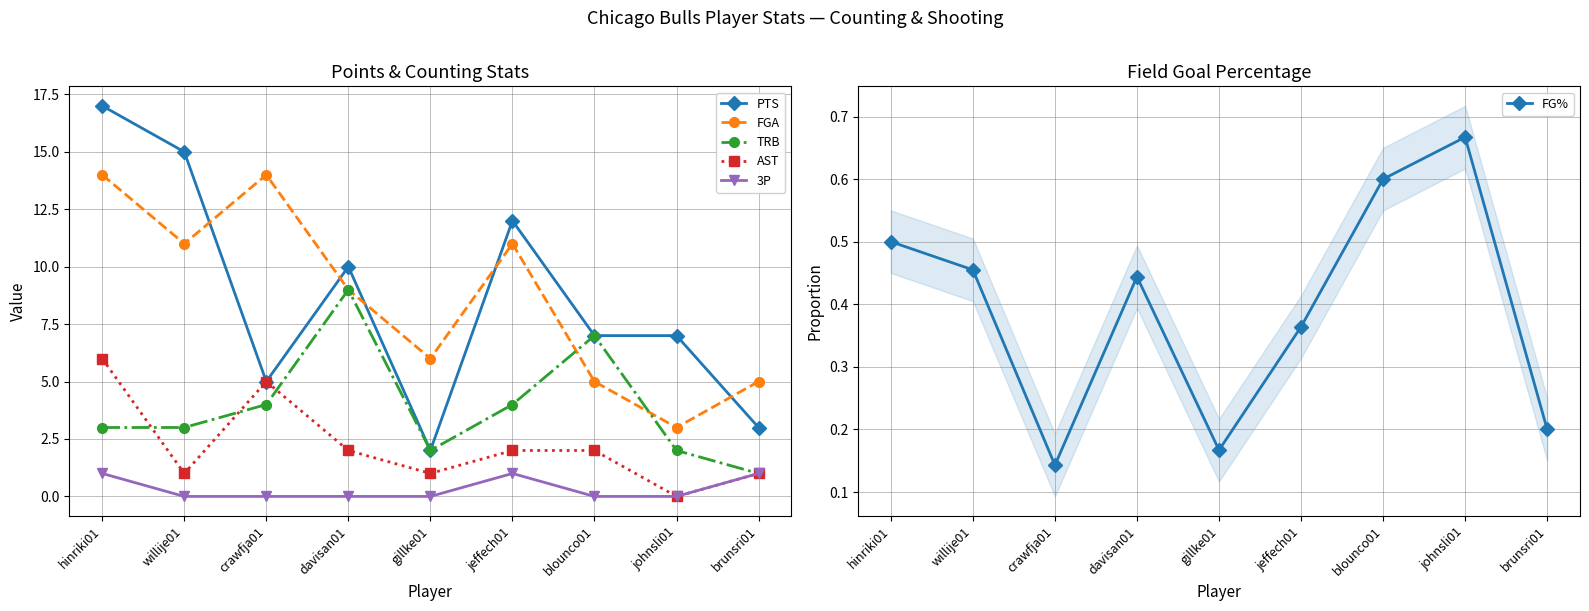

Which label corresponds to the largest value in the chart?

hinriki01